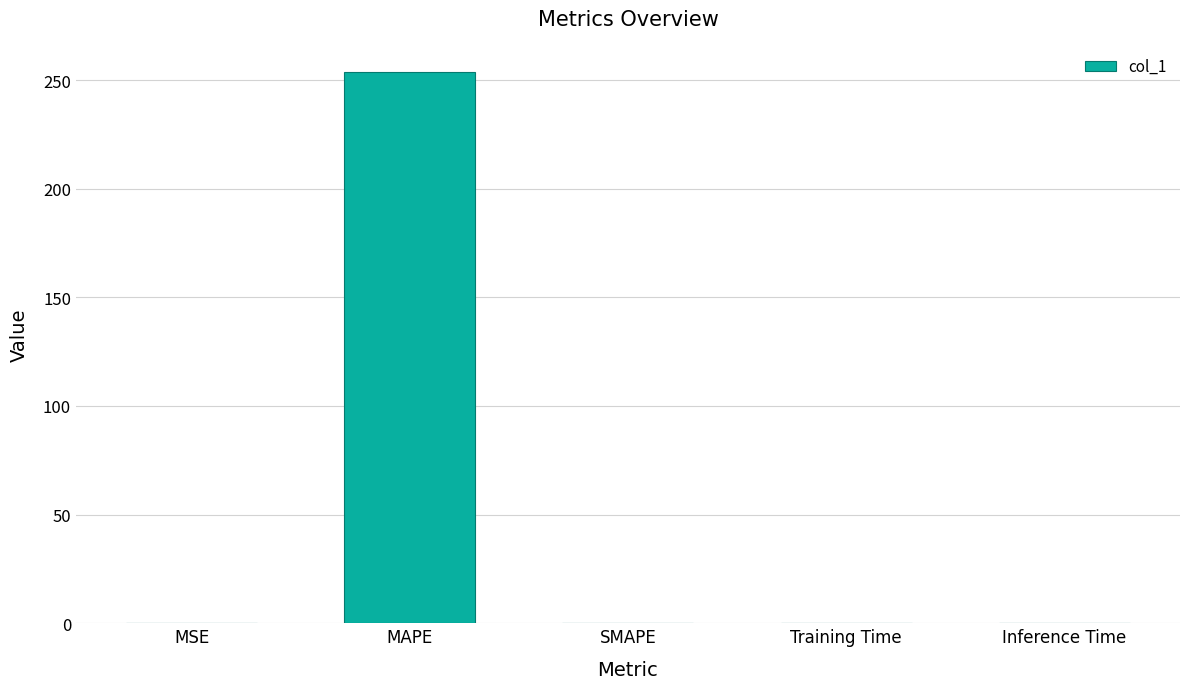

Does the chart contain stacked bars?

No